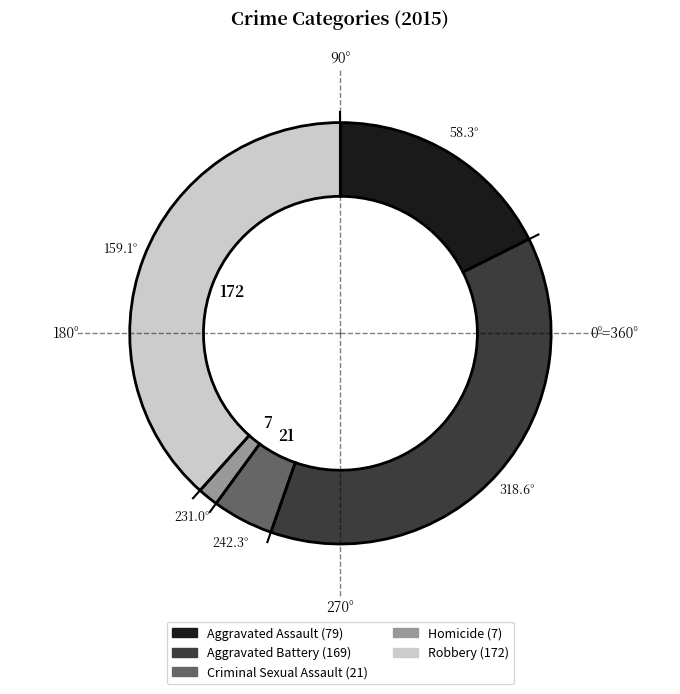

True or false: Homicide accounts for 15% of the total.

False